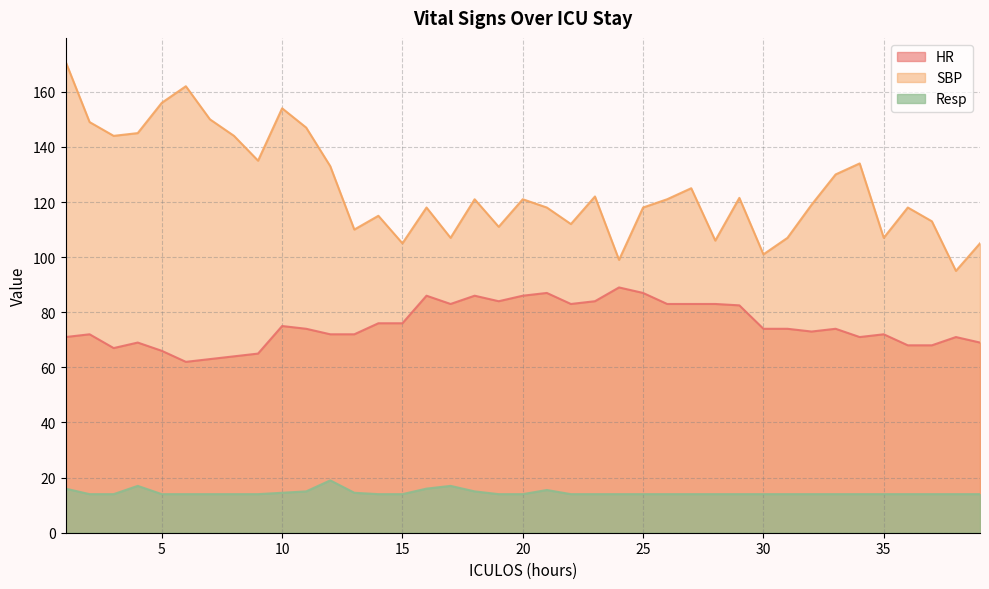

How many lines are shown in the chart?

3